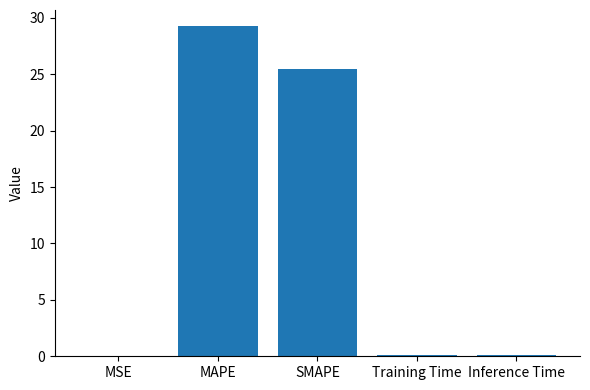

What is the greatest value displayed?

29.2